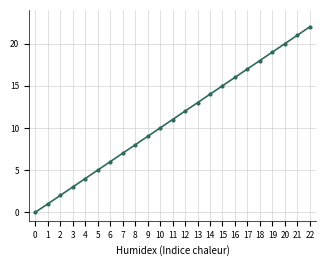

Rank the categories by value from highest to lowest.

22, 21, 20, 19, 18, 17, 16, 15, 14, 13, 12, 11, 10, 9, 8, 7, 6, 5, 4, 3, 2, 1, 0